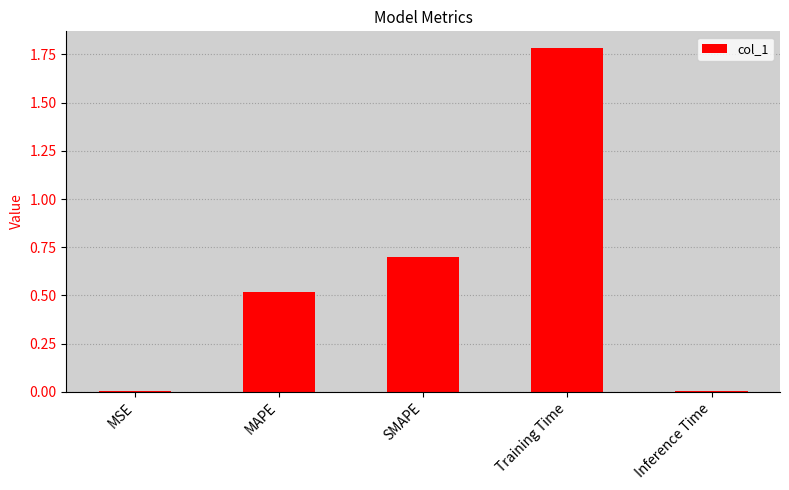

Which has a higher value, MSE or Training Time?

Training Time